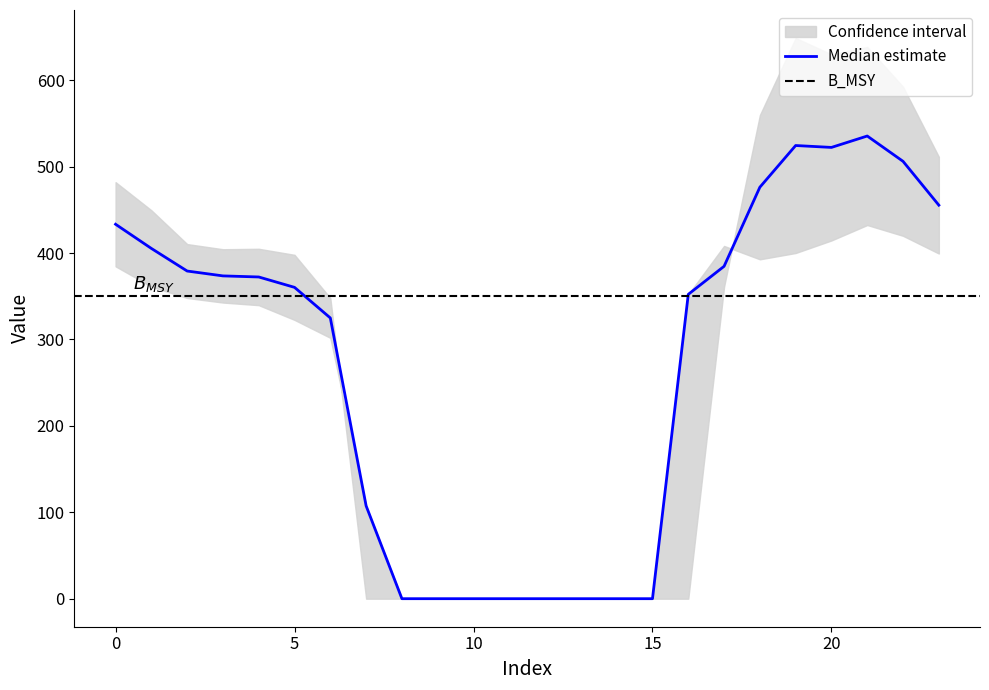

What value does the median series have at 21?

535.0